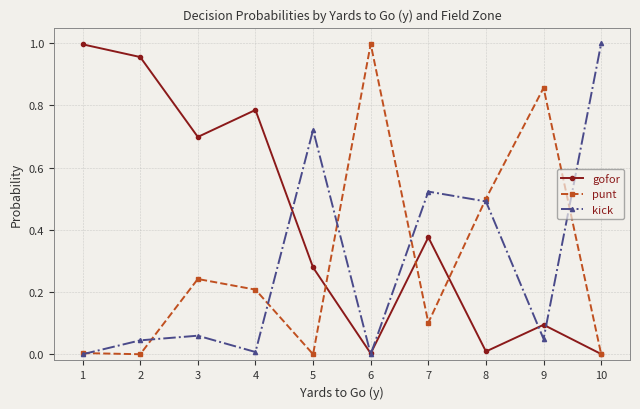

What are all the series names shown in the legend?

gofor, punt, kick